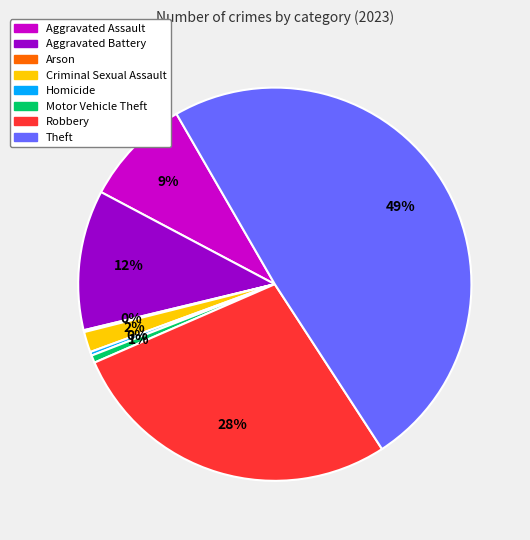

Is the sum of Robbery and Criminal Sexual Assault greater than half?

No